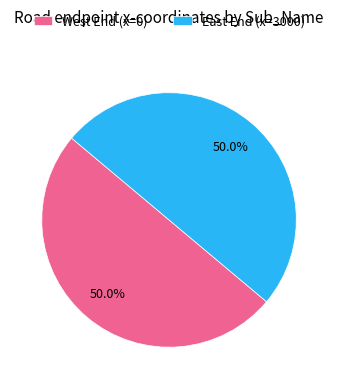

To the nearest percent, what portion does East End represent?

50%